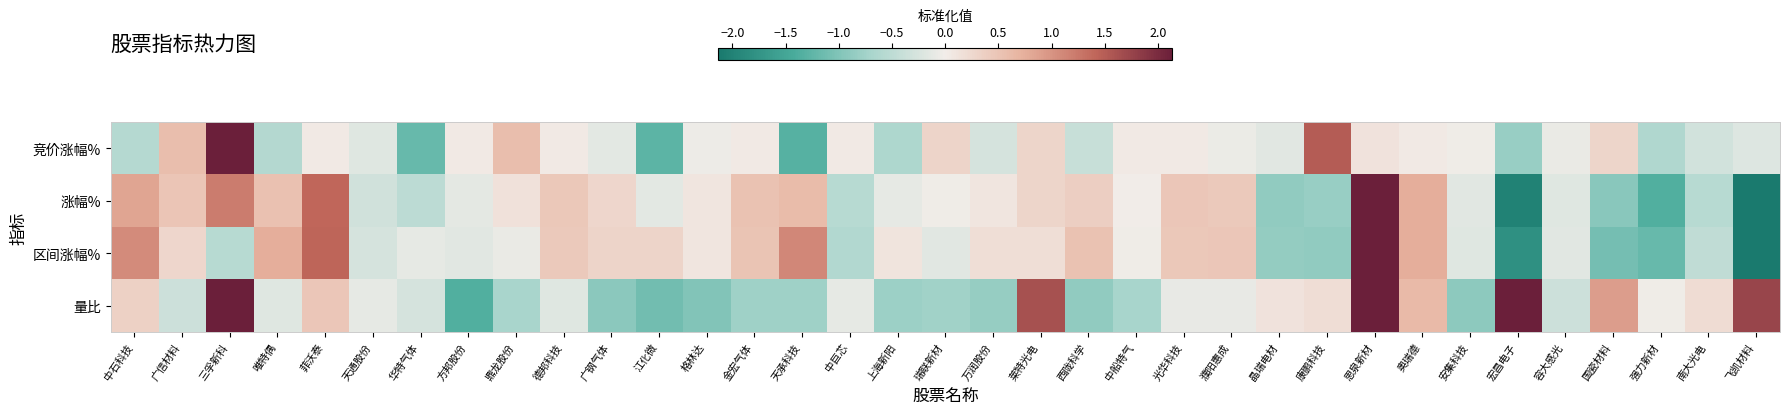

At how many categories does at least one series exceed -2?

35